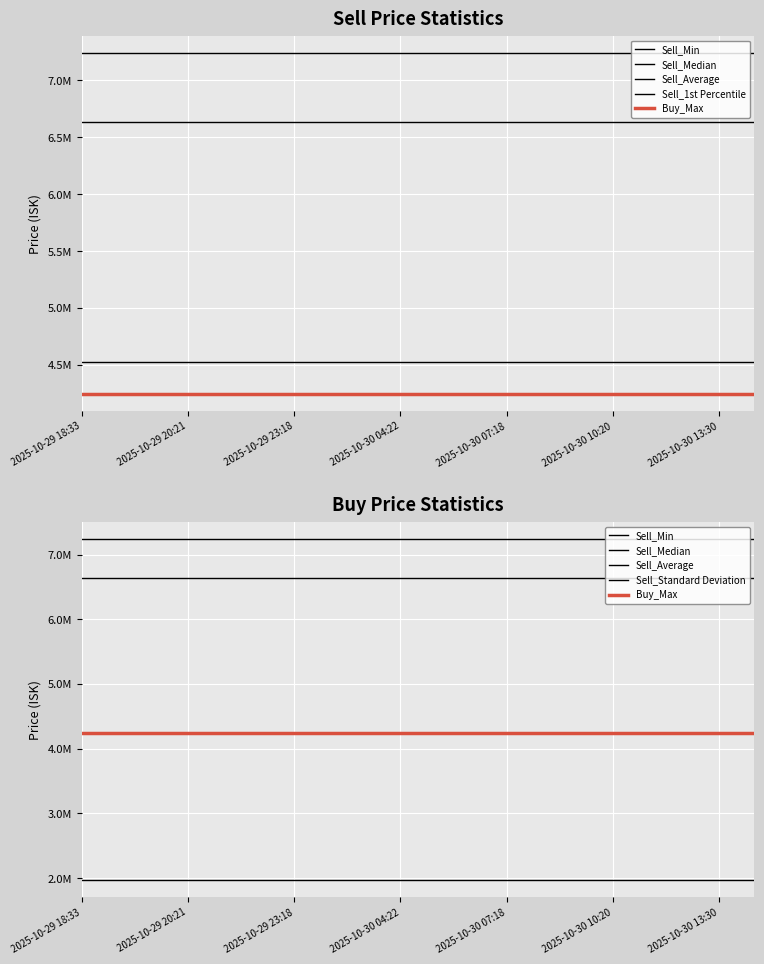

How many lines are shown in the chart?

6